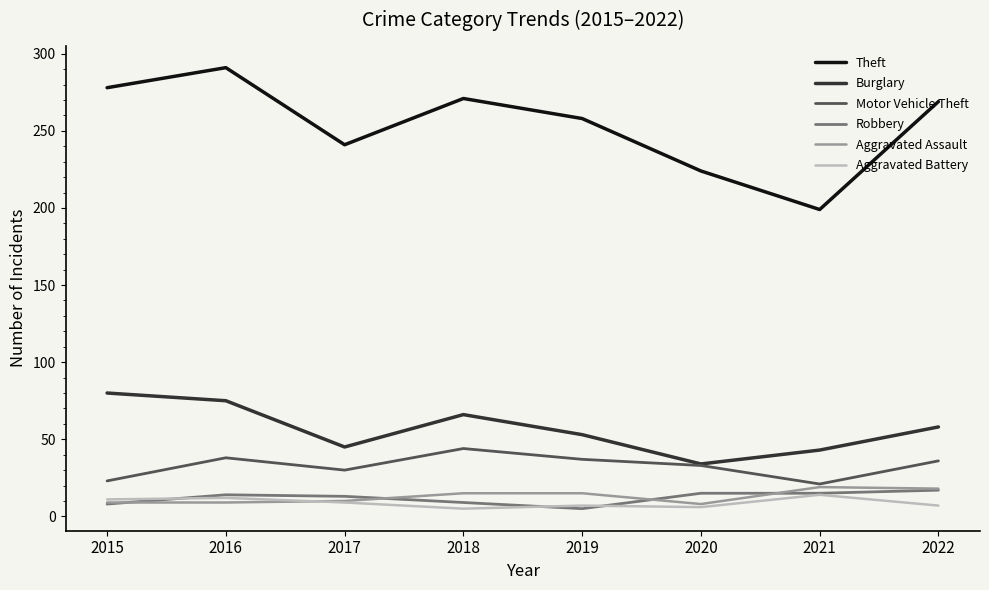

What is the difference between the maximum and minimum values in the Theft series?

92